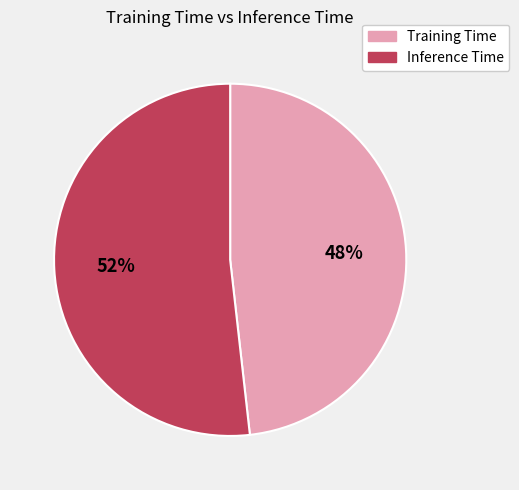

The Inference Time slice represents 64% of the pie. True or false?

False